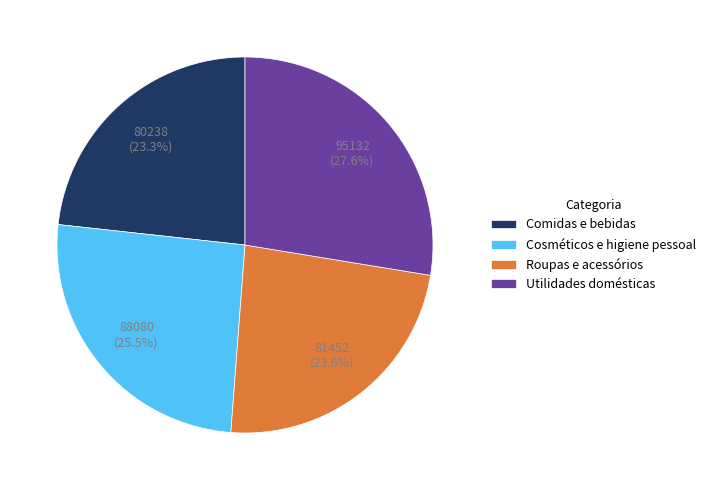

Is Cosméticos e higiene pessoal the majority of the pie?

No